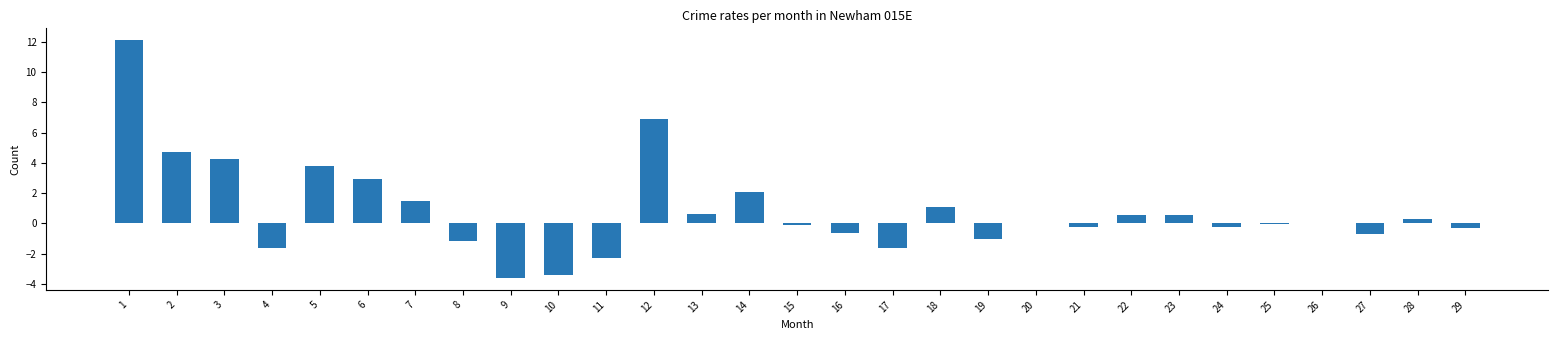

What is the maximum value shown in the chart?

12.1